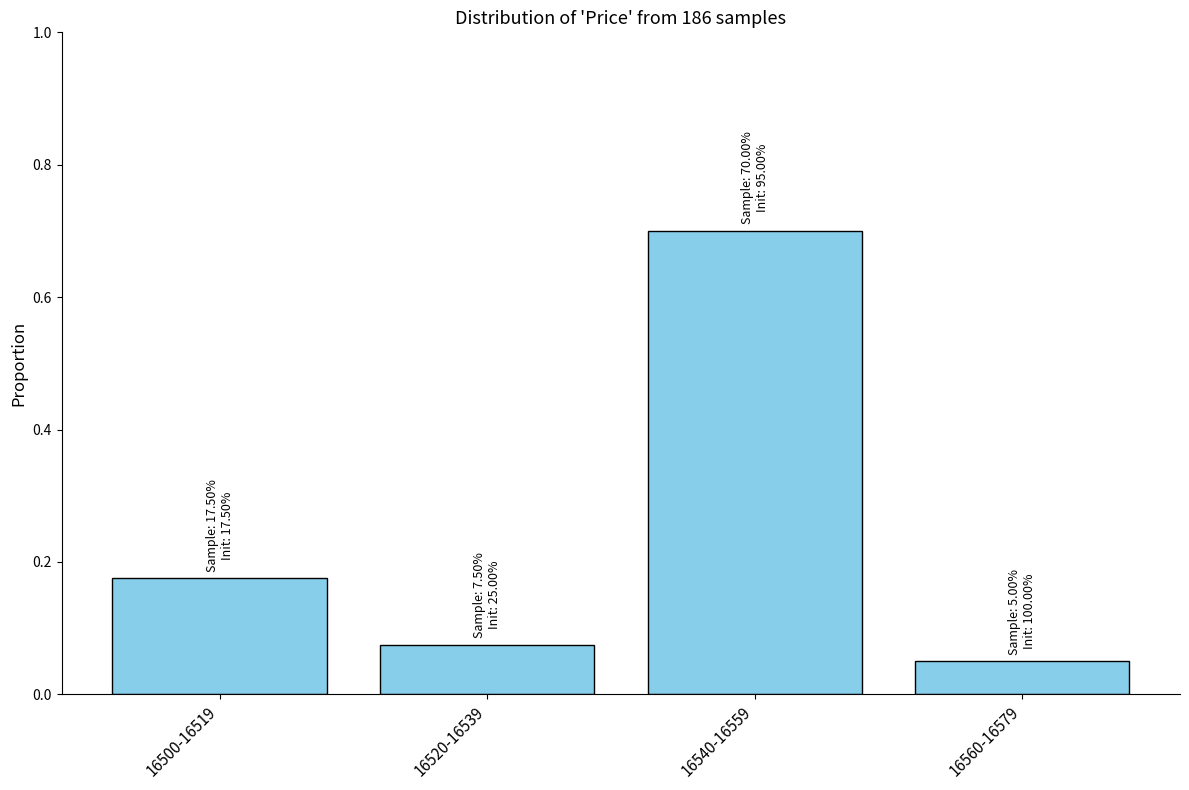

Rank the categories by value from highest to lowest.

16540-16559, 16500-16519, 16520-16539, 16560-16579